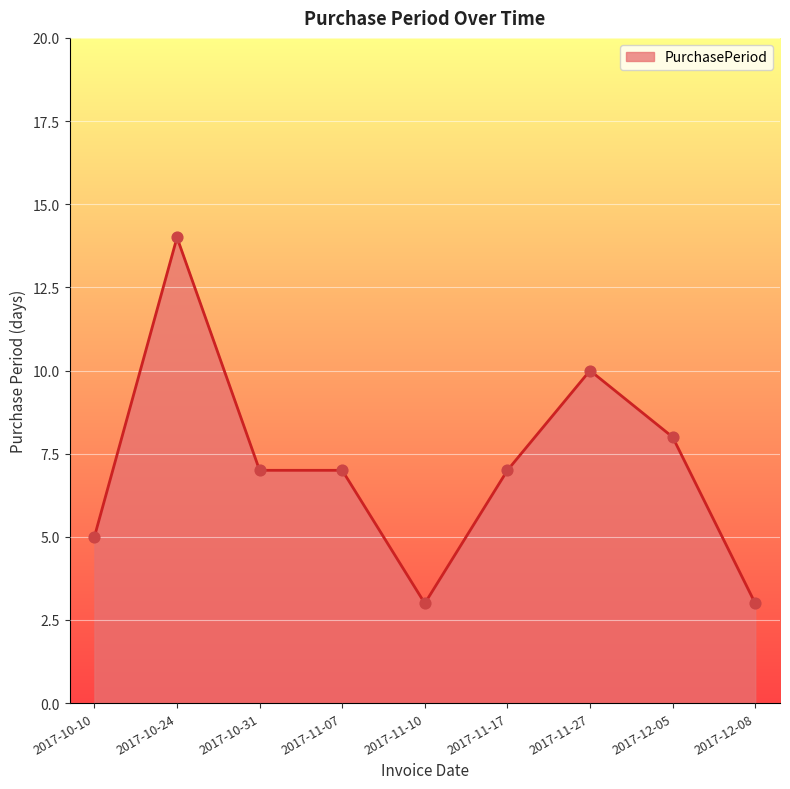

What is the change in value from 2017-11-10 to 2017-12-05?

+5